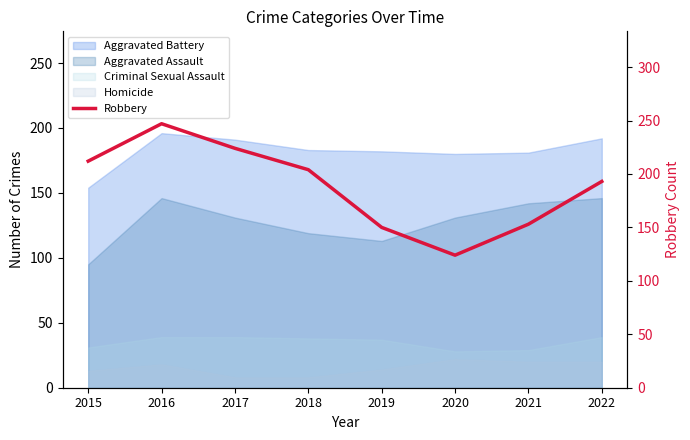

Where is the first local maximum?

2016